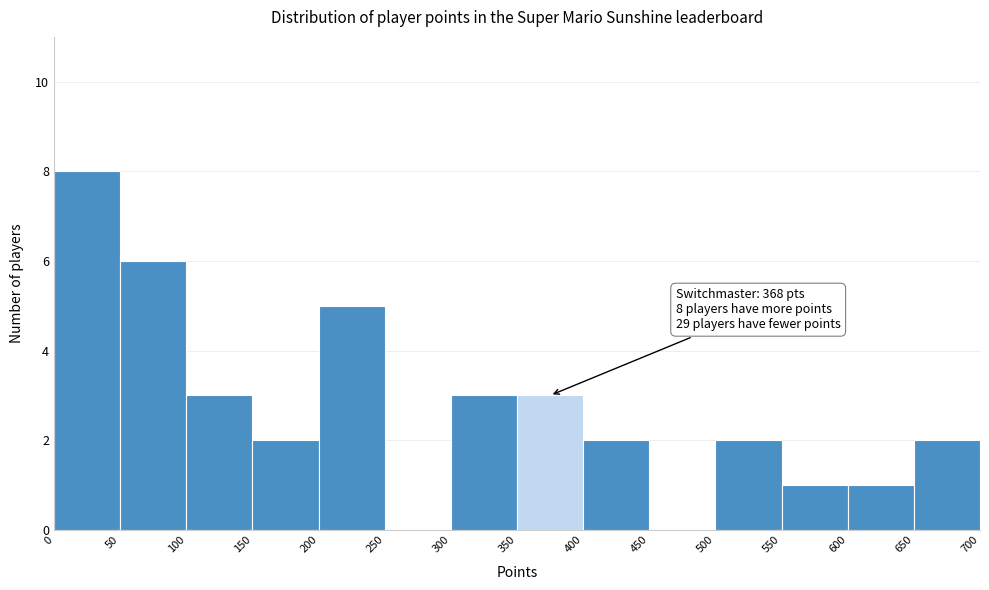

Which range on the x-axis has the tallest bar?

0 to 50